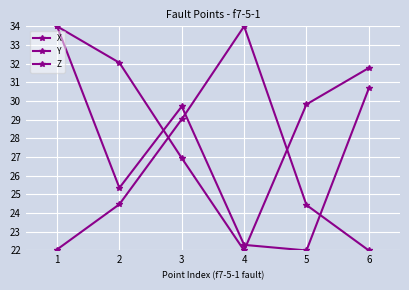

The value of Z at 4 is 31.1. True or false?

False